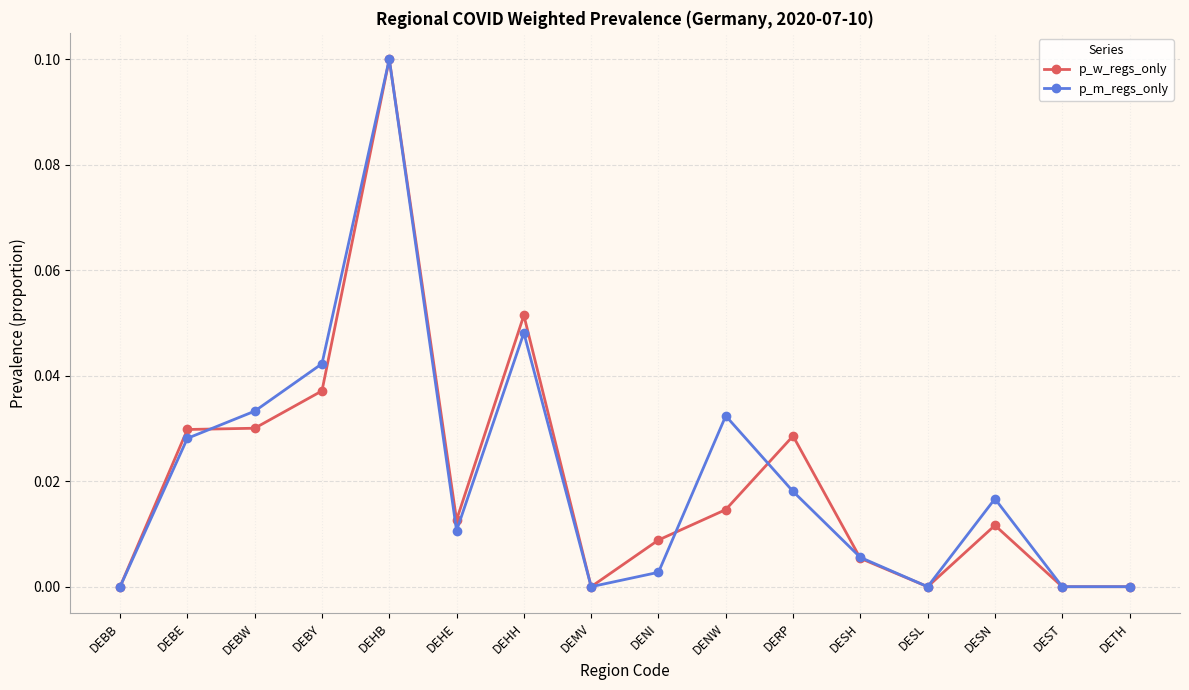

At which category is the sum across all series the highest?

DEHB